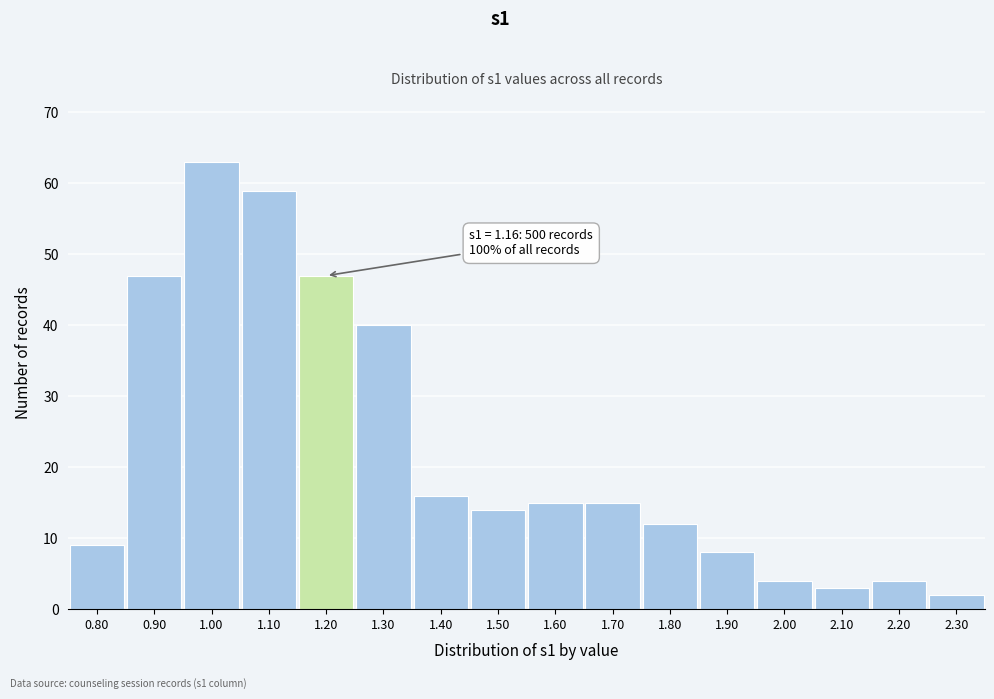

Reading right to left, what are all the values shown in this chart?

2	4	3	4	8	12	15	15	14	16	40	47	59	63	47	9